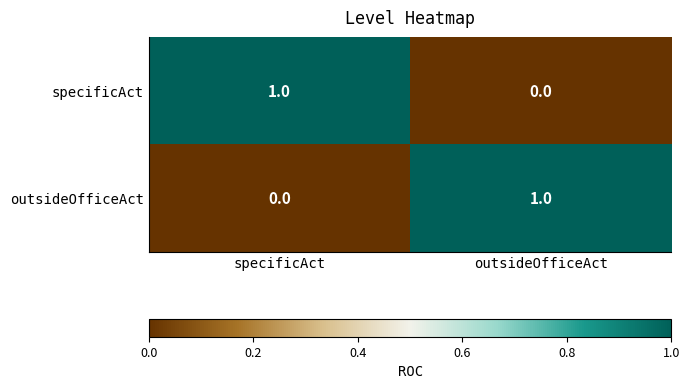

Reading left to right, what are all the values shown in this chart?

specificAct: specificAct=1	outsideOfficeAct=0
outsideOfficeAct: specificAct=0	outsideOfficeAct=1